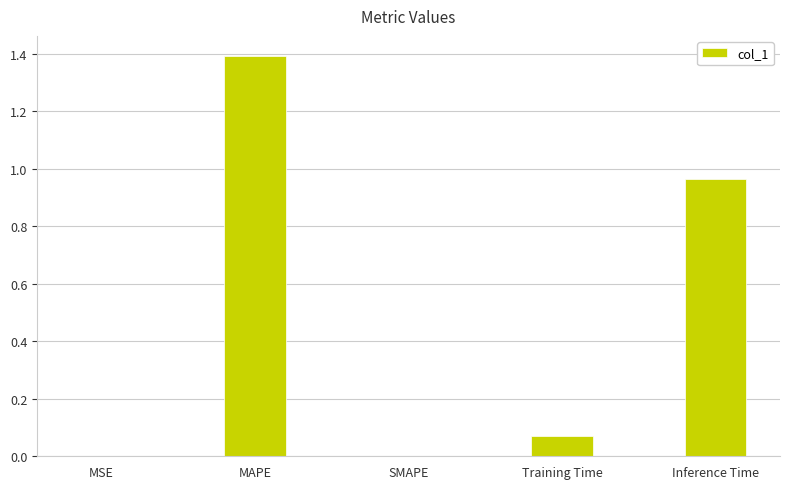

Which label corresponds to the largest value in the chart?

MAPE